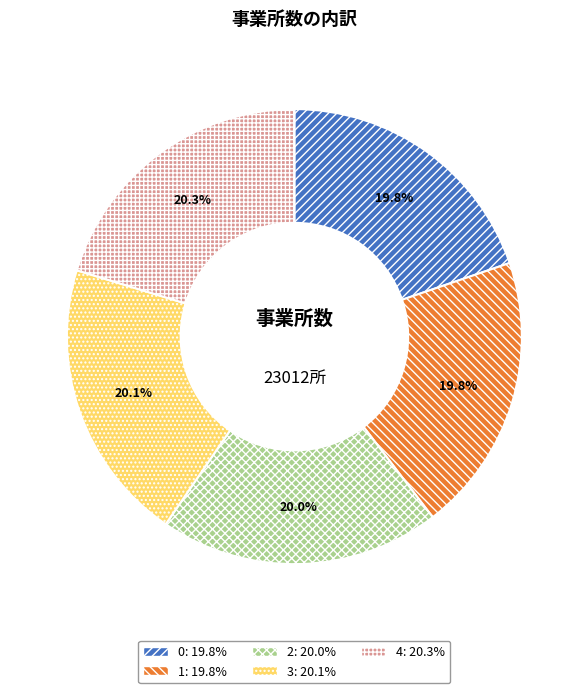

Approximately how many times larger is the value at 4 compared to 0?

1.0